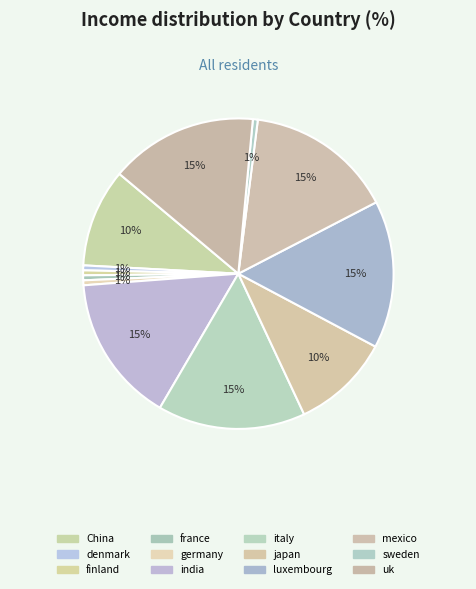

How many slices are in this pie chart?

12